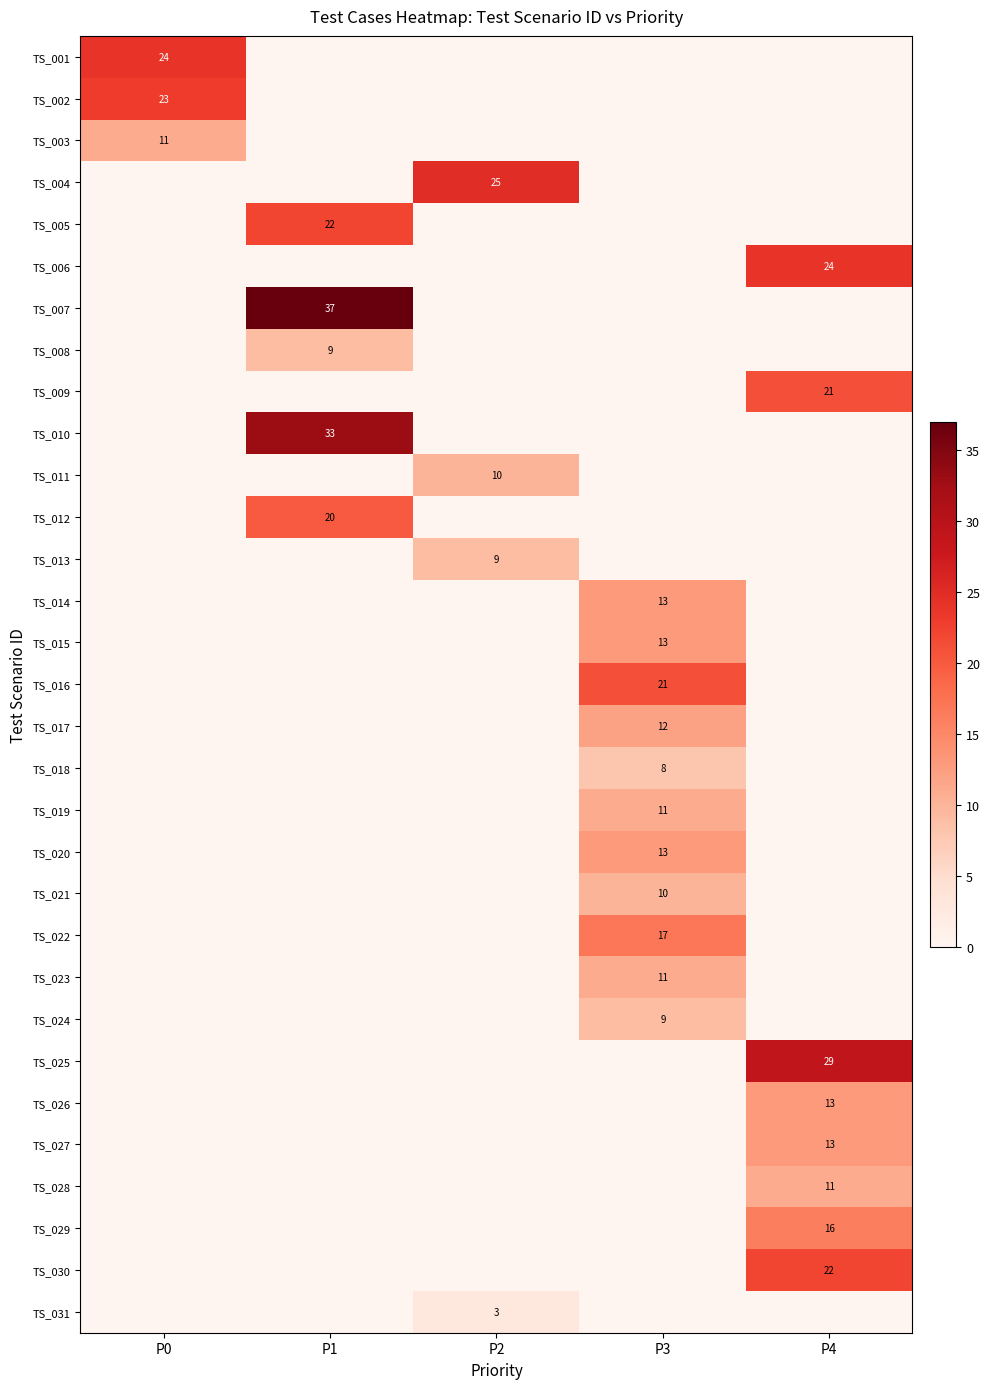

True or false: TS_011 has a value of 10 at P2.

True